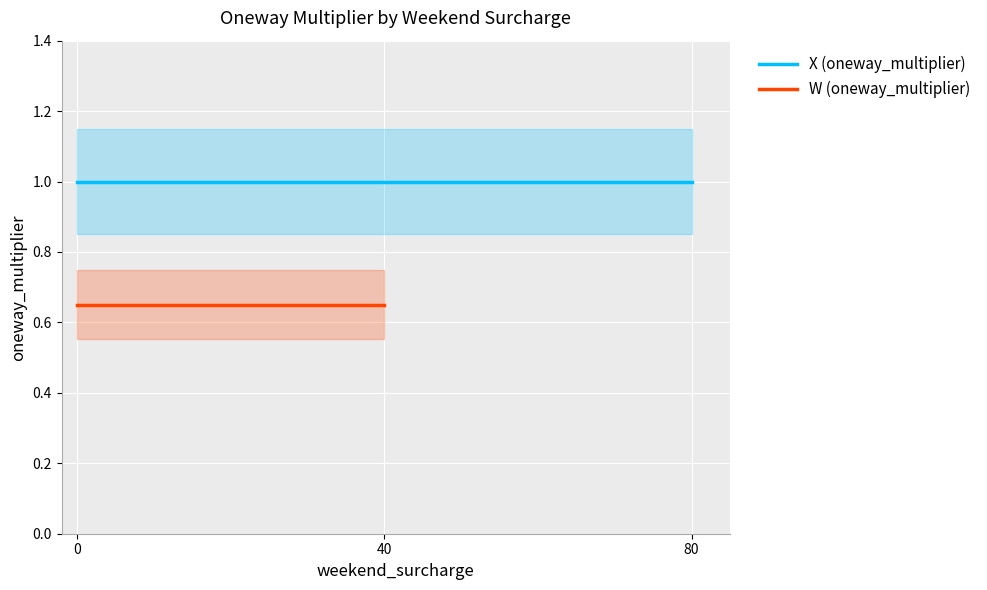

What value does the W (oneway_multiplier) series have at 40?

0.7